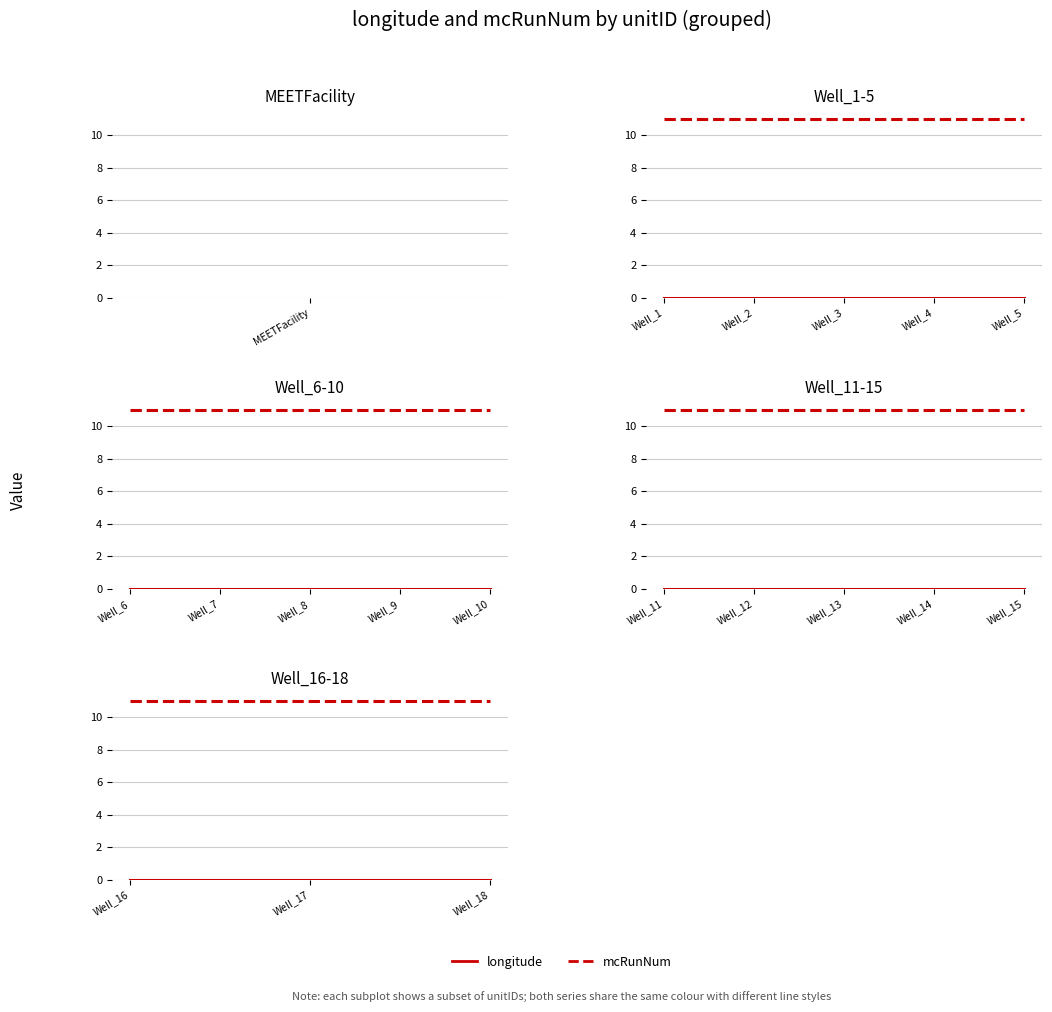

Rank the series by their maximum value, from lowest to highest.

longitude, mcRunNum